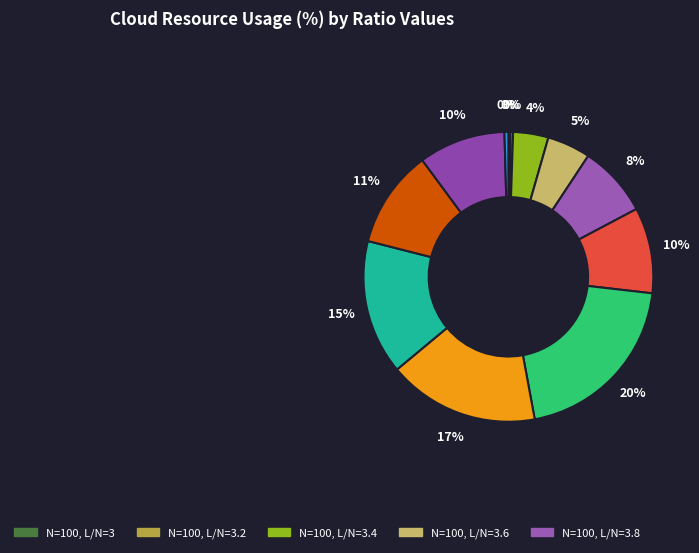

How many segments does this pie chart have?

12